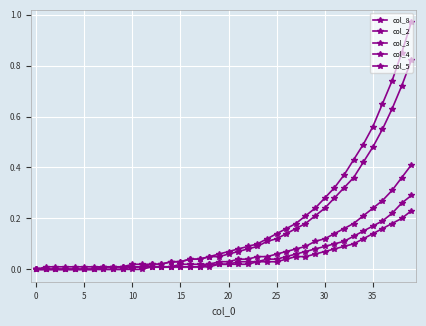

What is the difference between the maximum and minimum values in the col_8 series?

1.0